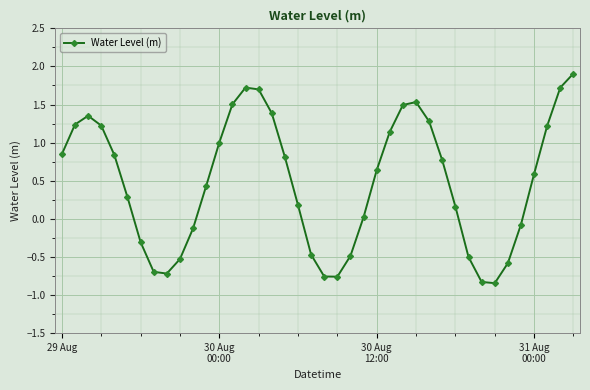

How many lines are shown in the chart?

1